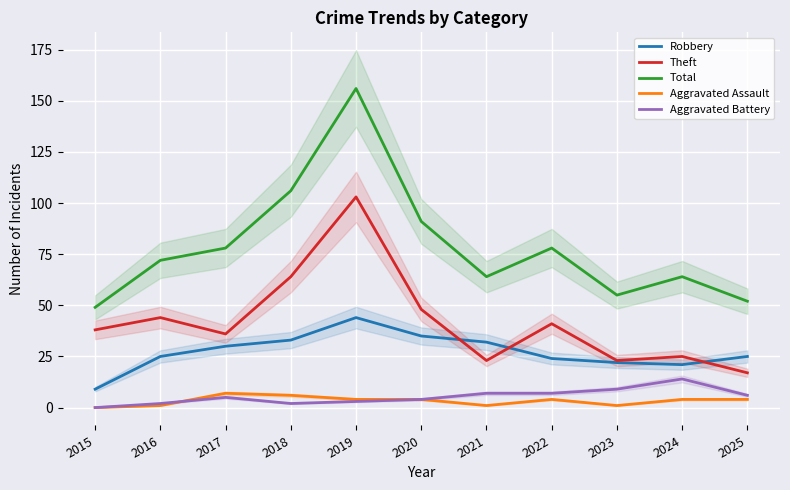

What is the average value of the Robbery series?

27